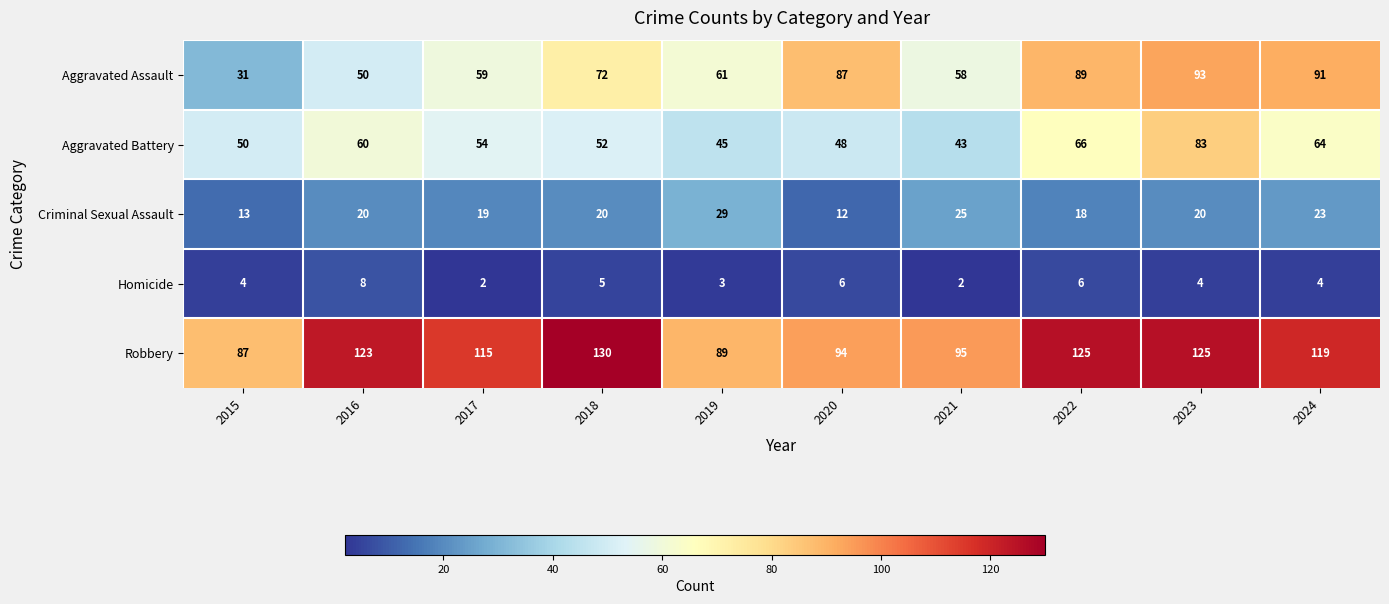

Is it true that Aggravated Assault equals 31 at 2015?

True